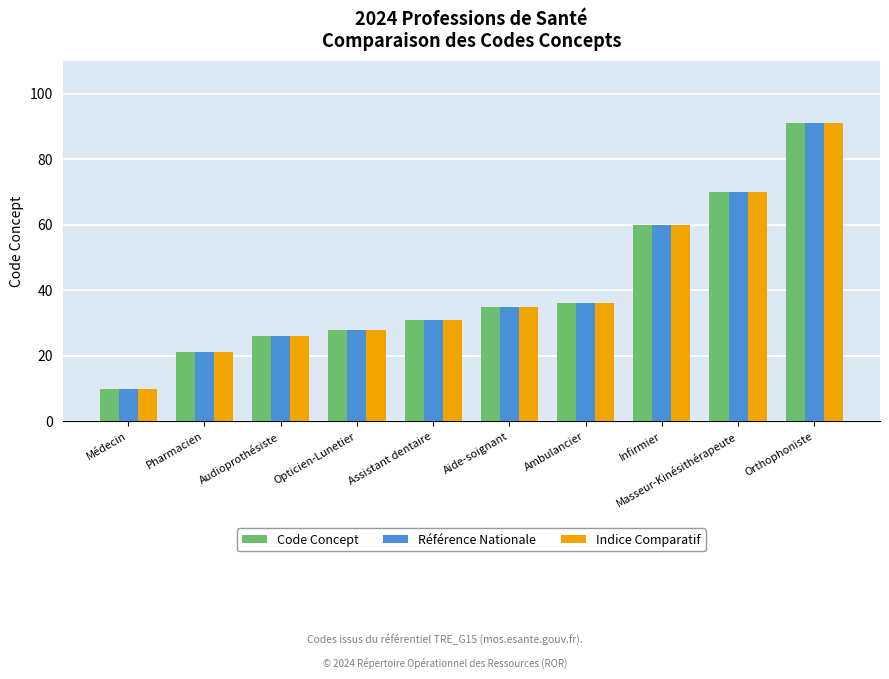

The value of Référence Nationale at Aide-soignant is 35. True or false?

True